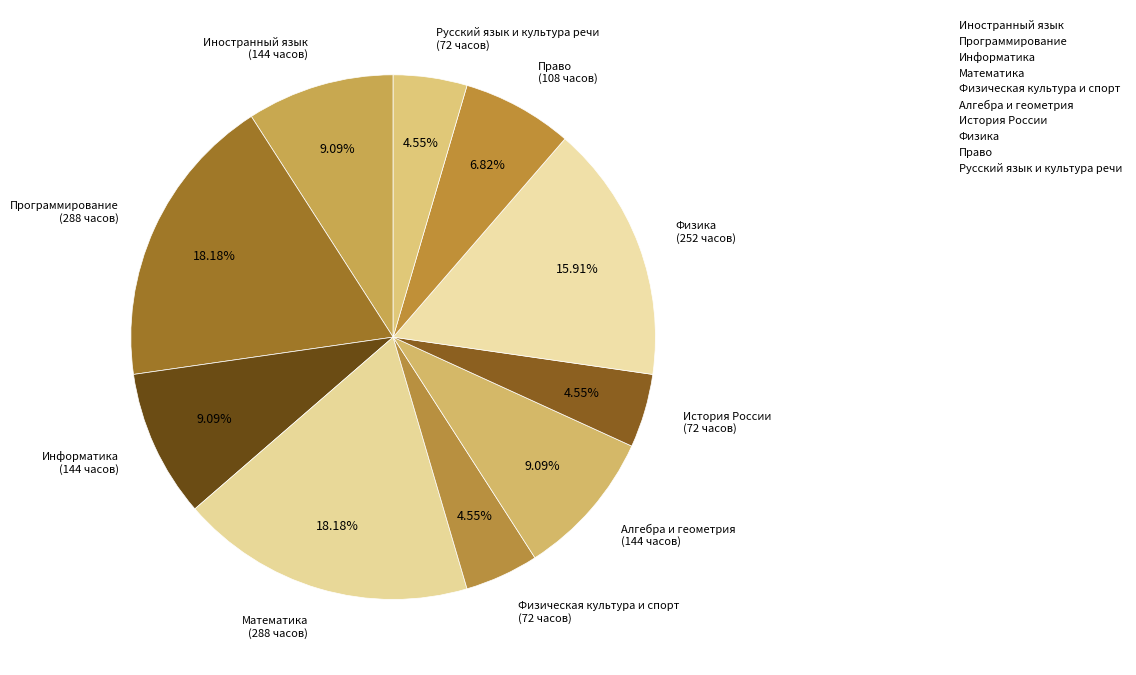

True or false: Физика accounts for 16% of the total.

True